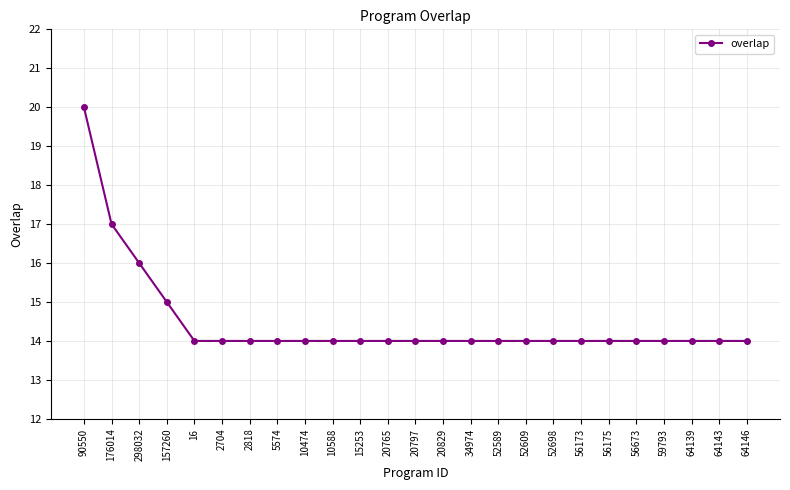

How many lines are shown in the chart?

1